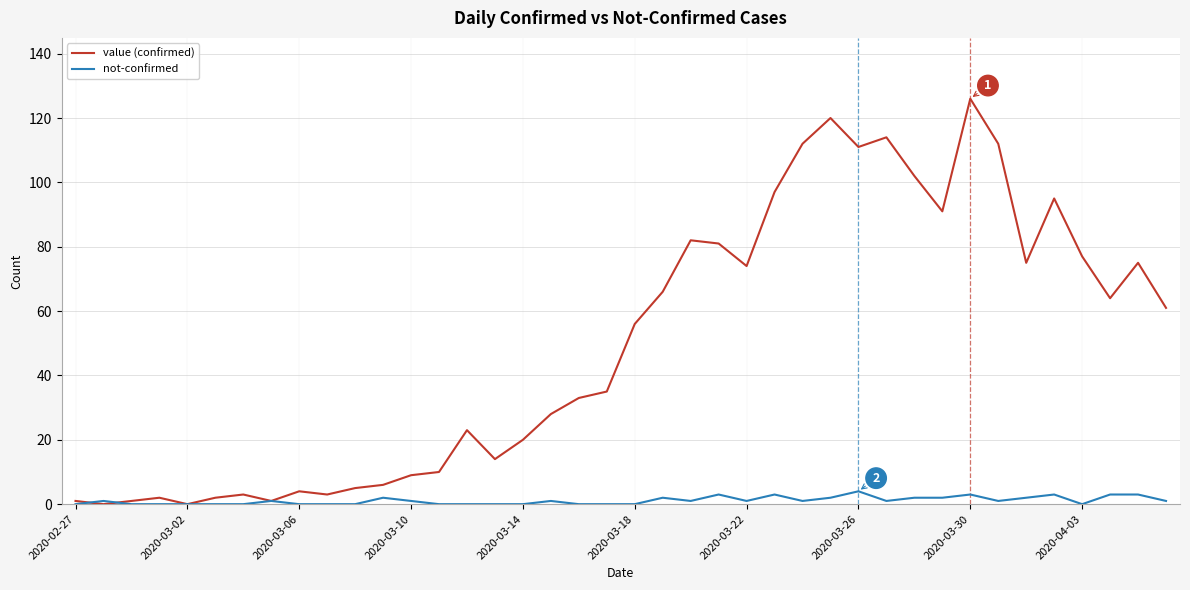

List the series in order of their overall mean, highest first.

value (confirmed), not-confirmed